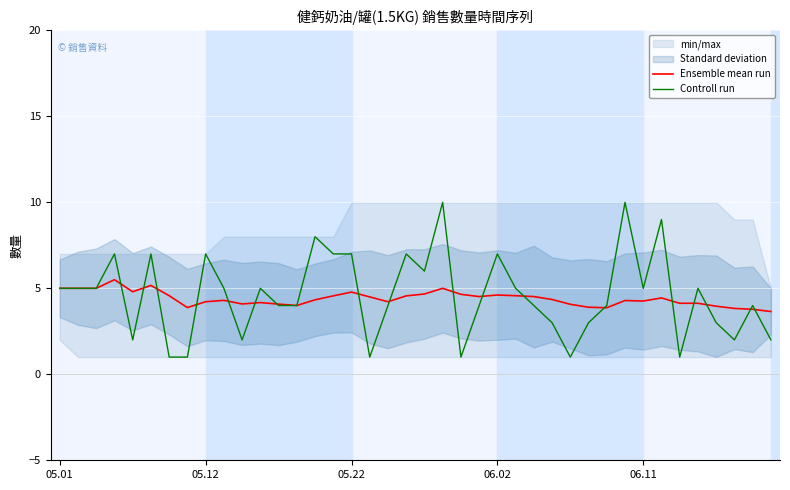

How many Controll run values are between 3 and 7?

26